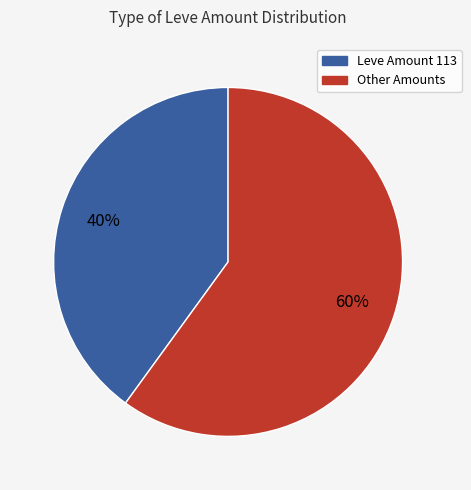

To the nearest percent, what is the difference between the largest and smallest slice percentages?

20%